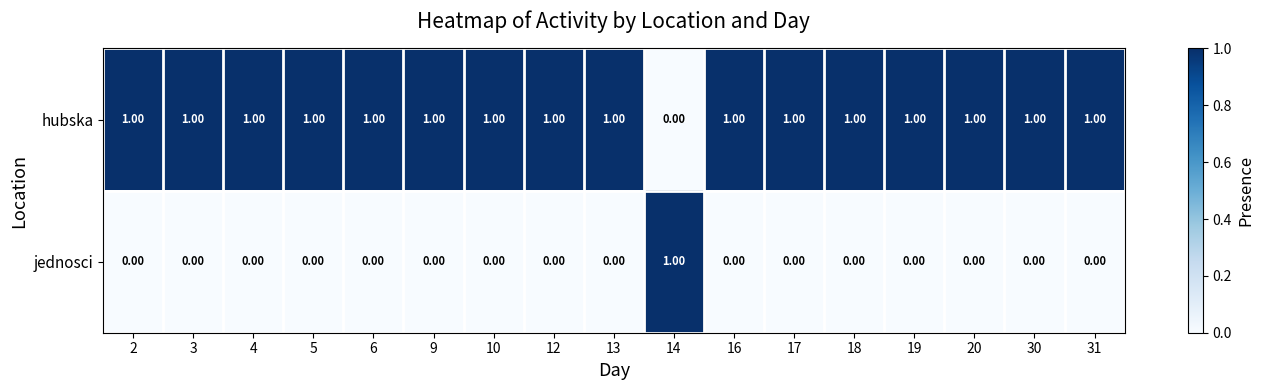

Is the value of jednosci at 10 greater than the value of hubska at 10?

No